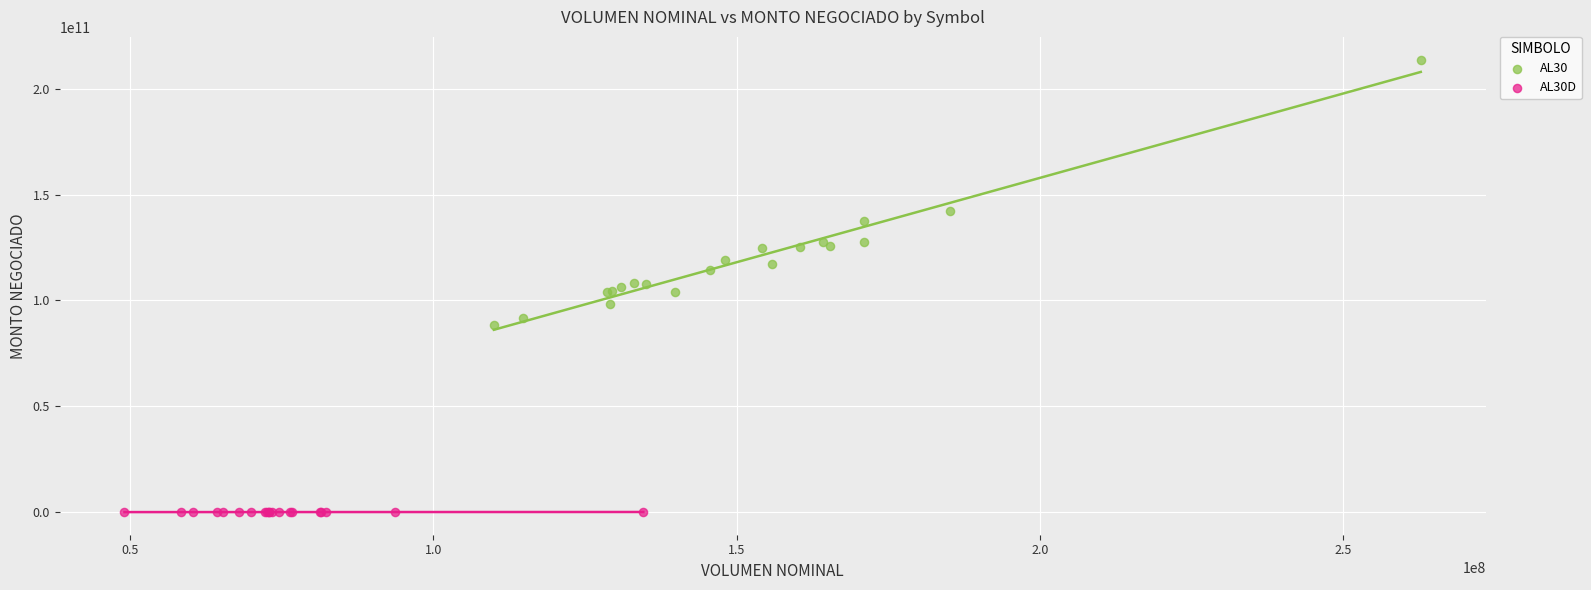

Which series reaches the minimum Y coordinate?

AL30D